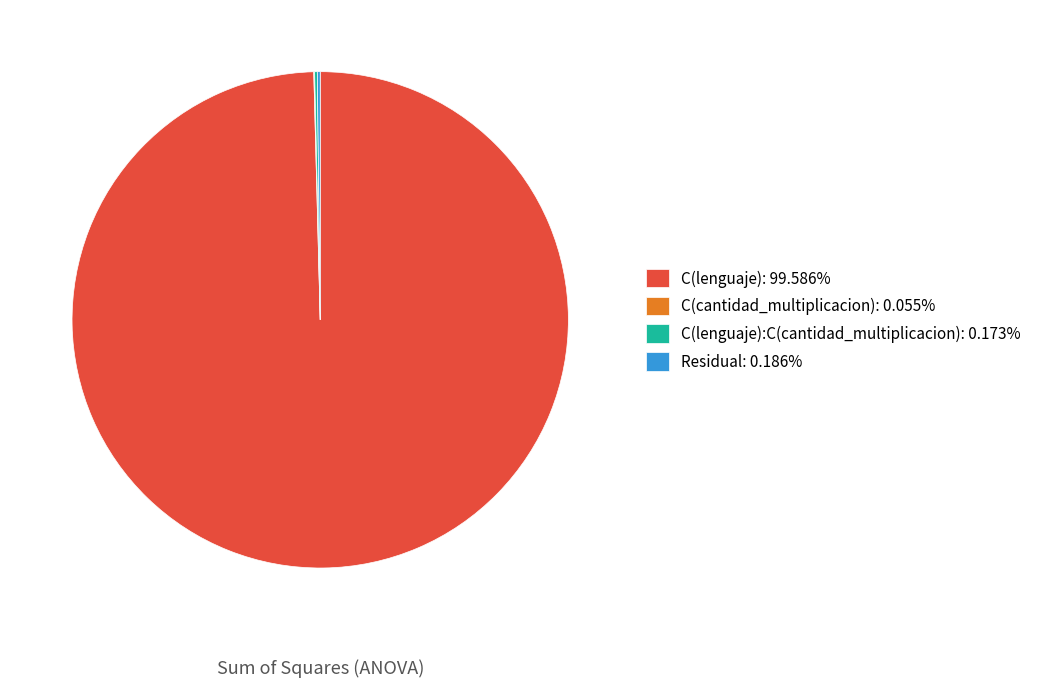

Does C(lenguaje): 99.586% represent more than half of the total?

Yes